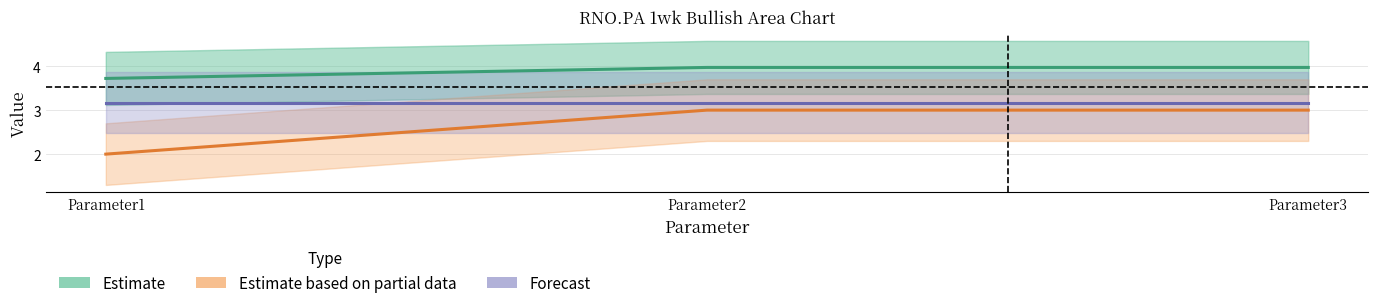

What is the value of the Estimate point at the 1st from the left?

3.7